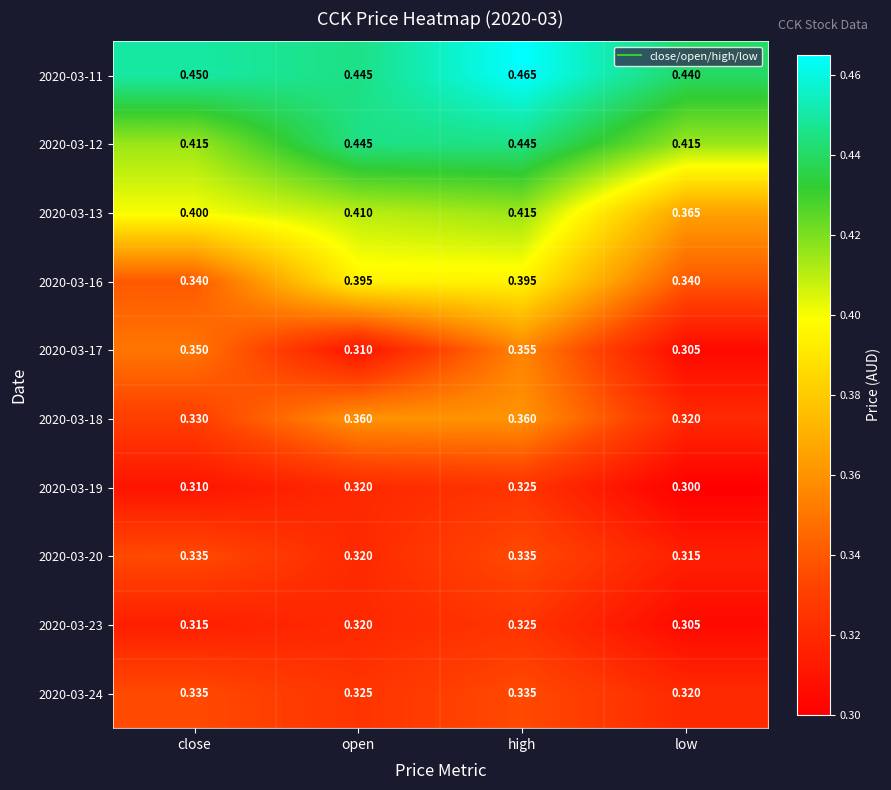

How many categories are shown in the chart?

4